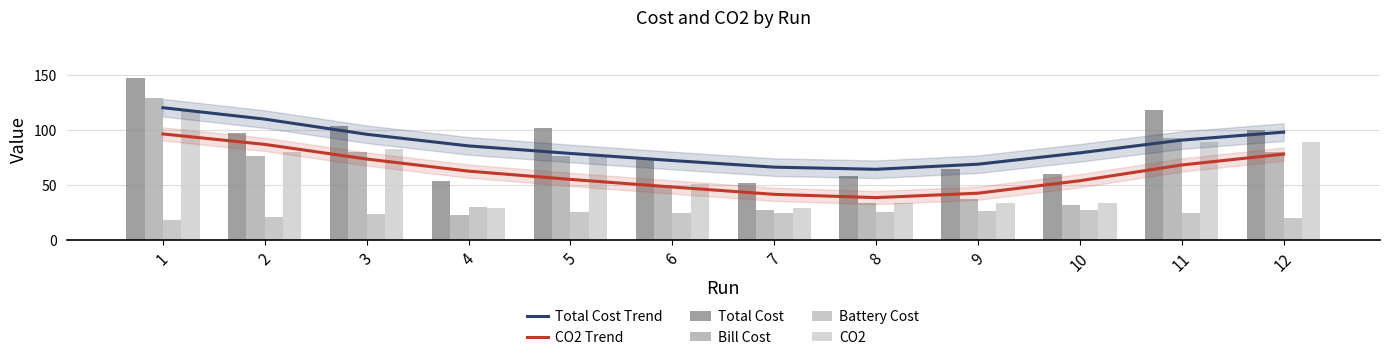

At which category is the sum across all series the highest?

1